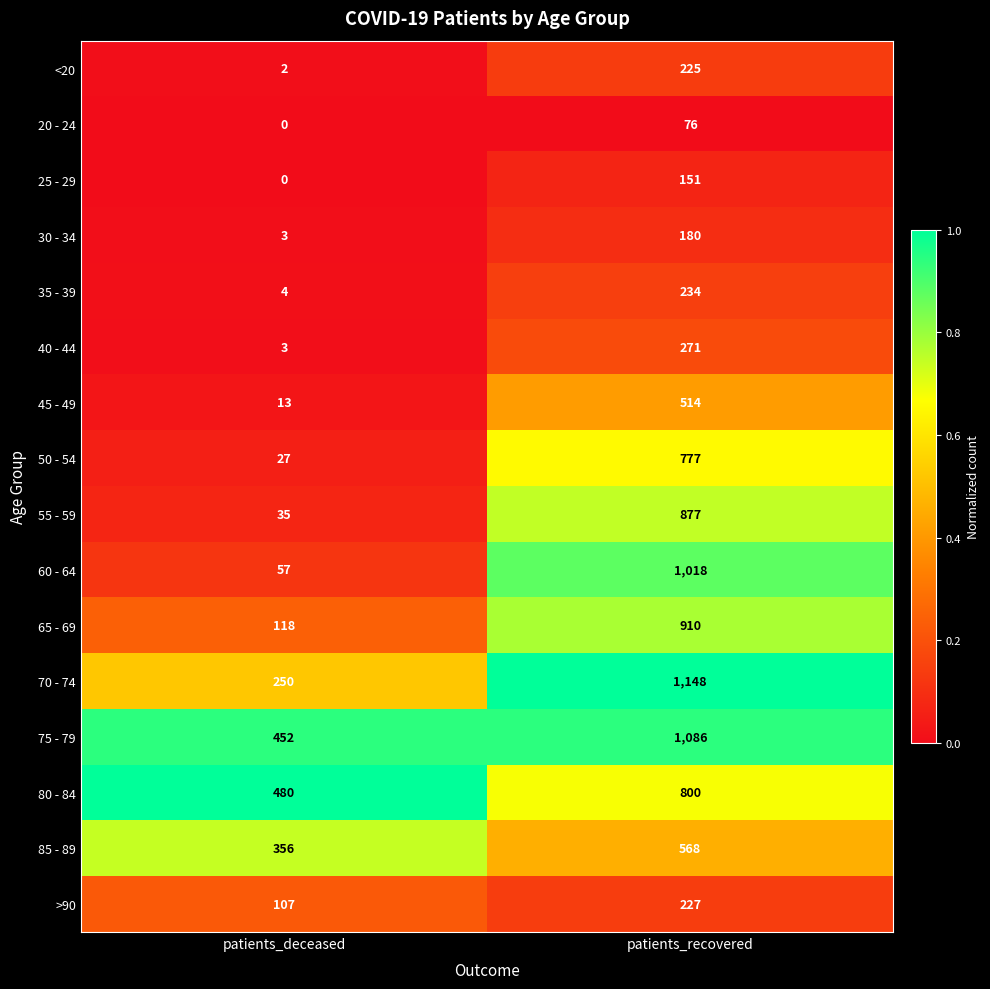

Which category has the lowest value in the 20 - 24 series?

patients_deceased